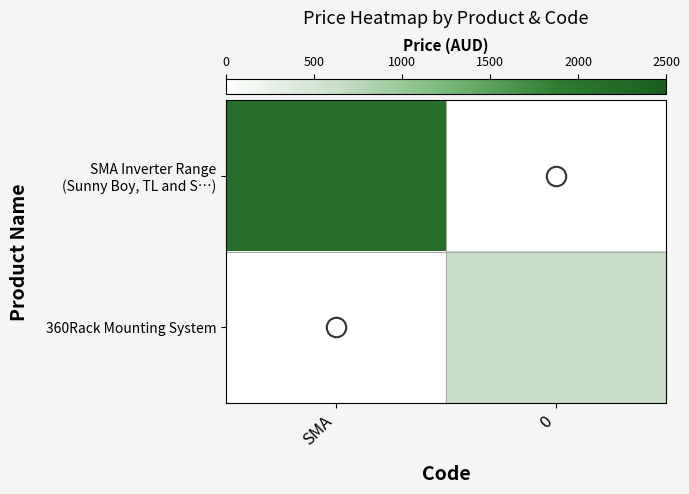

How many categories are shown in the chart?

2